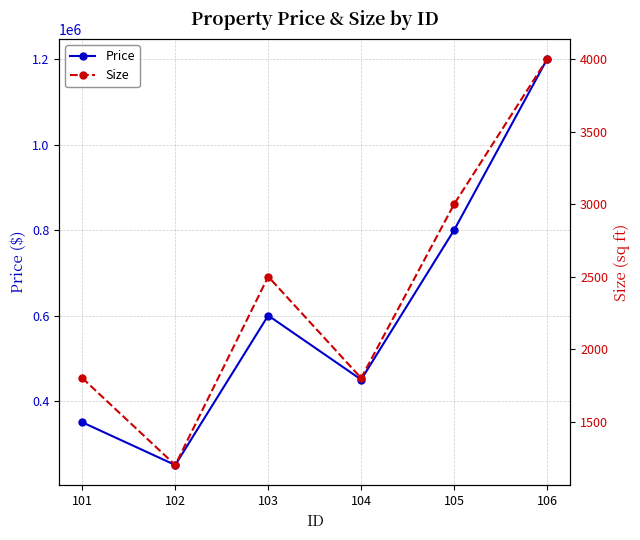

What is the difference between the Price values at 106 and 103?

600000